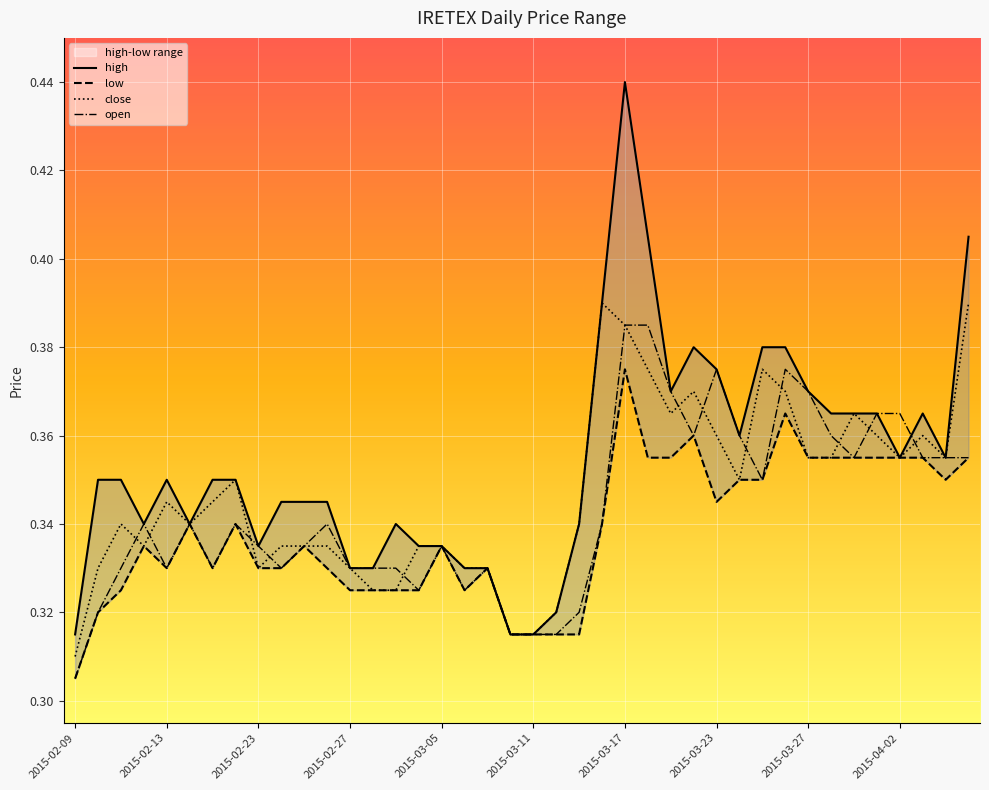

What is the difference between the maximum and second lowest values in the open series?

0.1